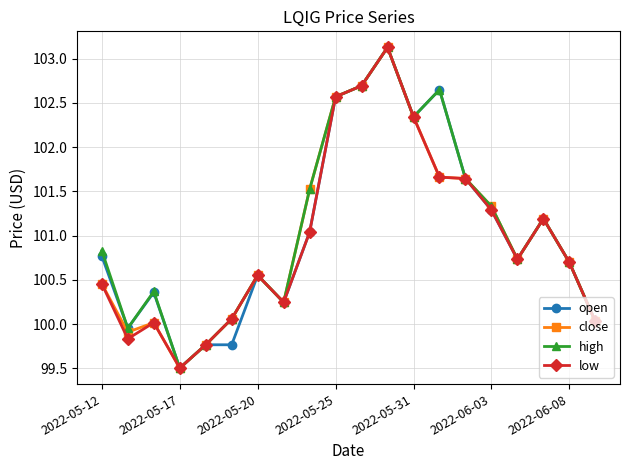

What is the smallest value displayed?

99.5